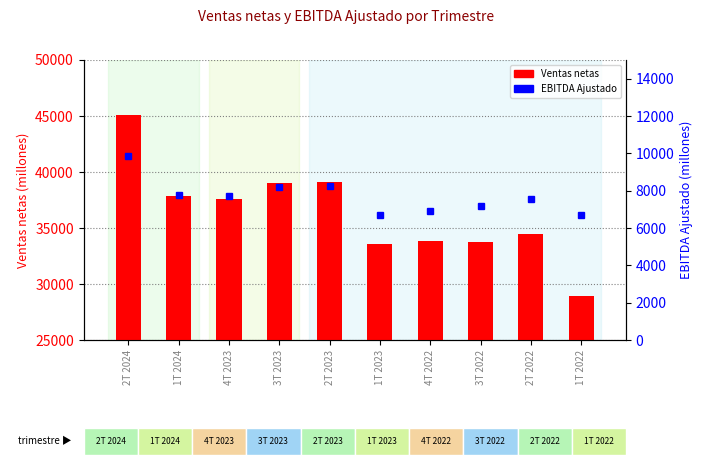

What is the value of the EBITDA Ajustado bar at the 1st from the left?

9882.2